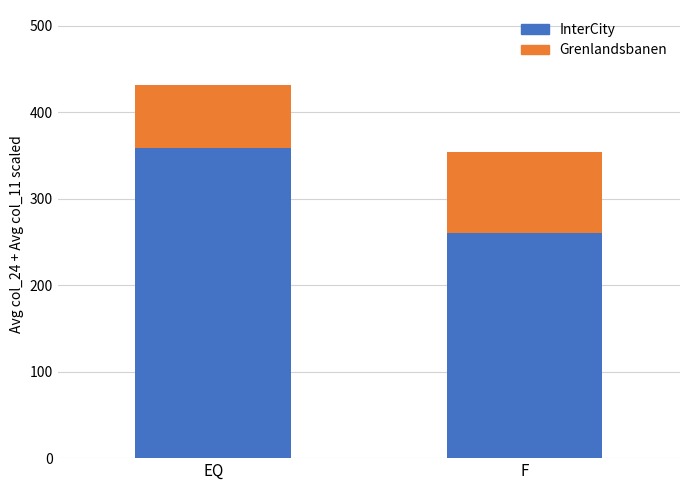

Does the chart contain any negative values?

No